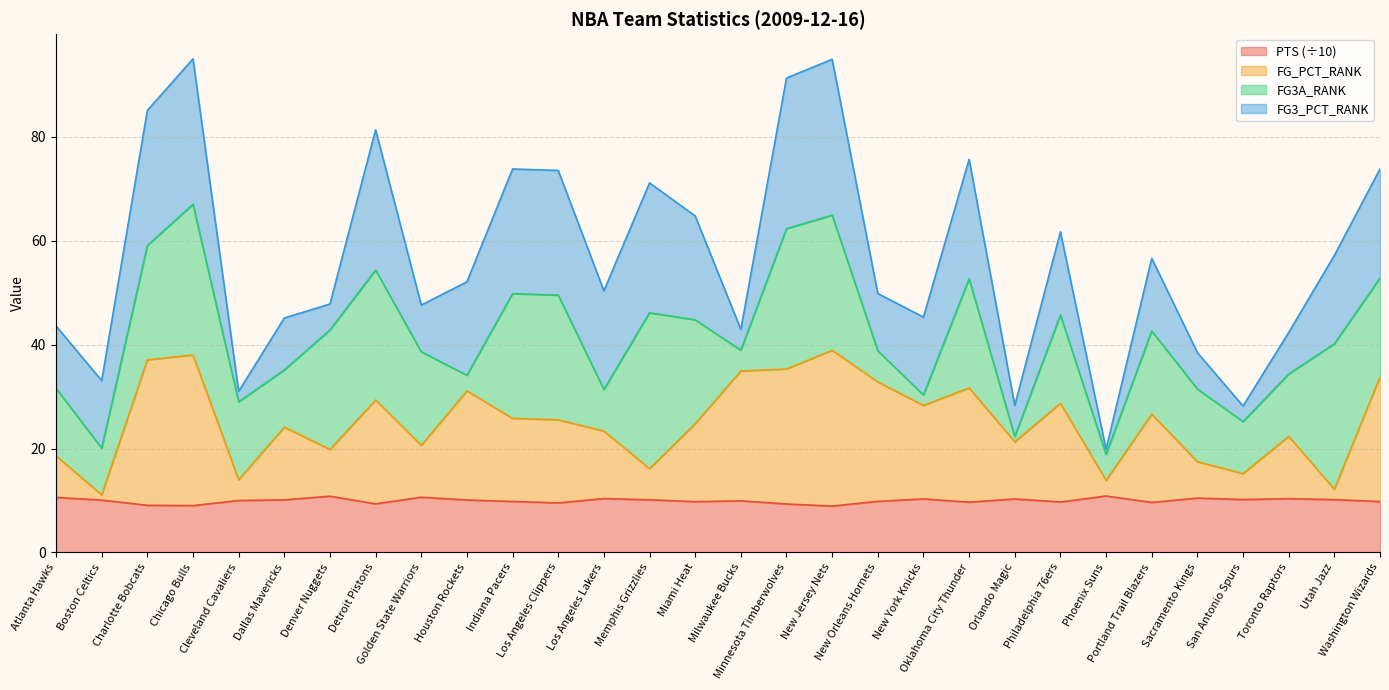

What are all the series names shown in the legend?

PTS (÷10), FG_PCT_RANK, FG3A_RANK, FG3_PCT_RANK